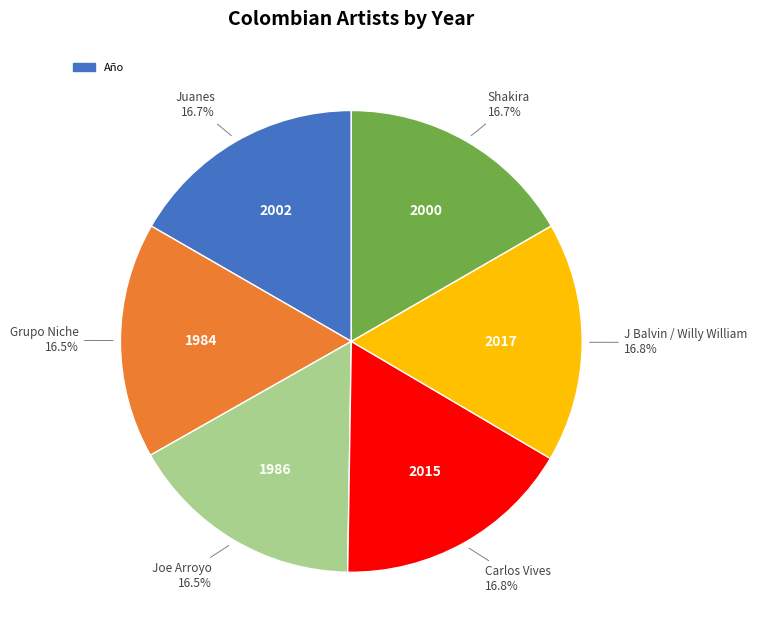

Does any single category account for the majority?

No